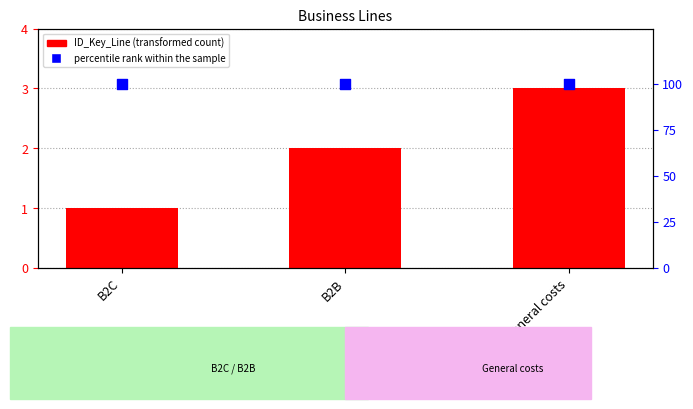

At how many categories does at least one series exceed 80?

3